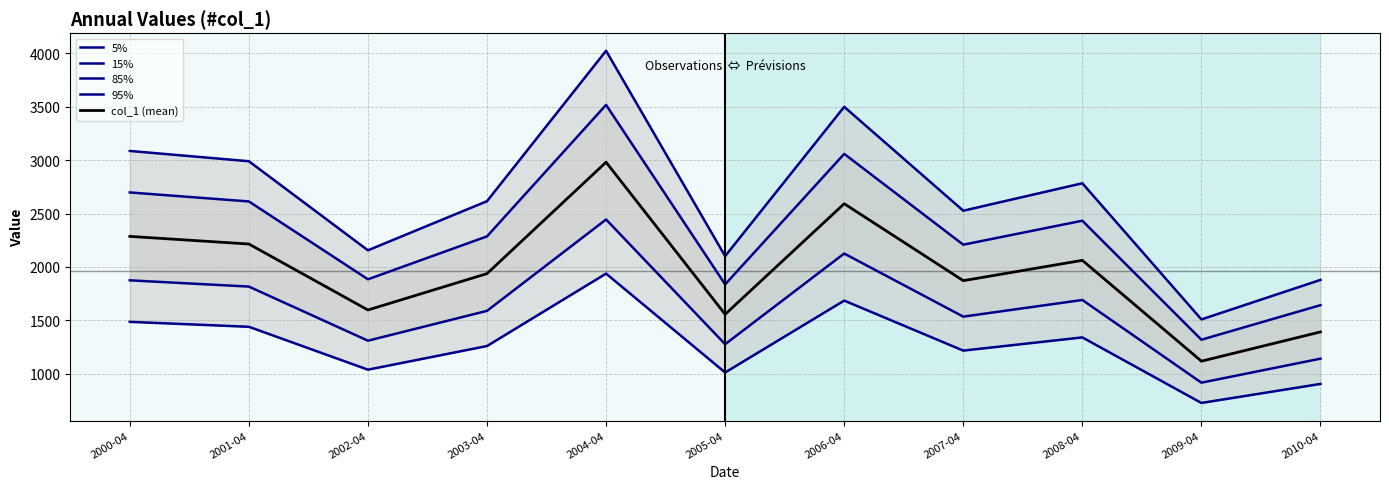

At which category is the sum across all series the highest?

2004-04